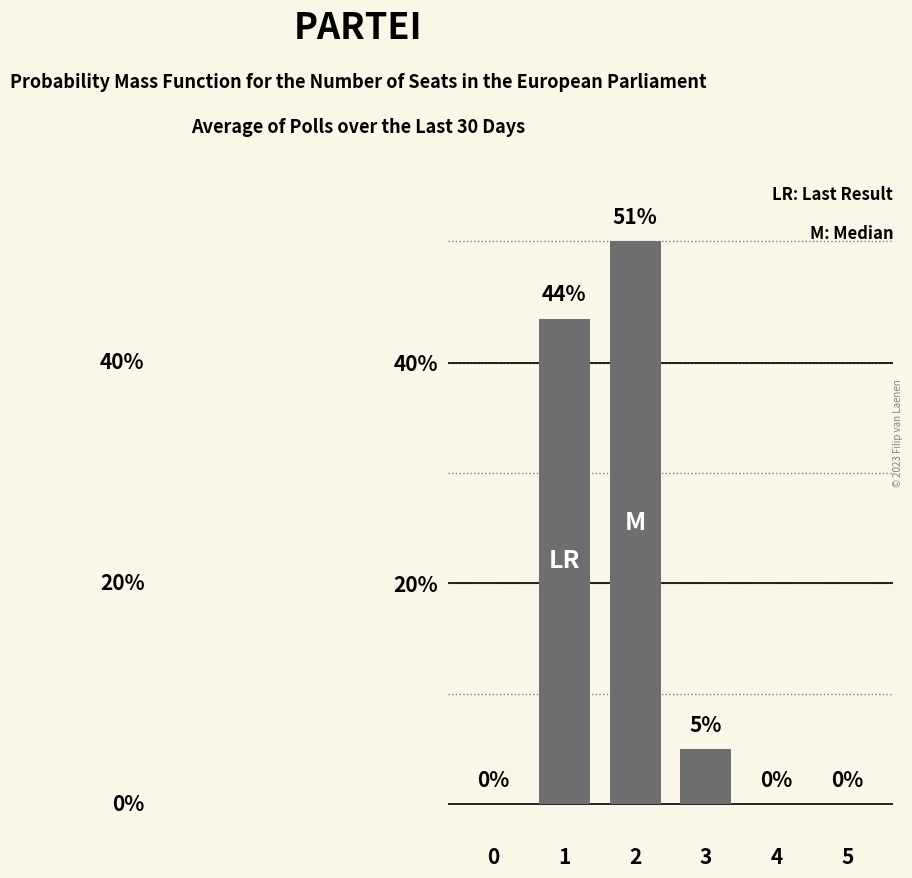

The chart shows a value of 51 at 2. True or false?

True